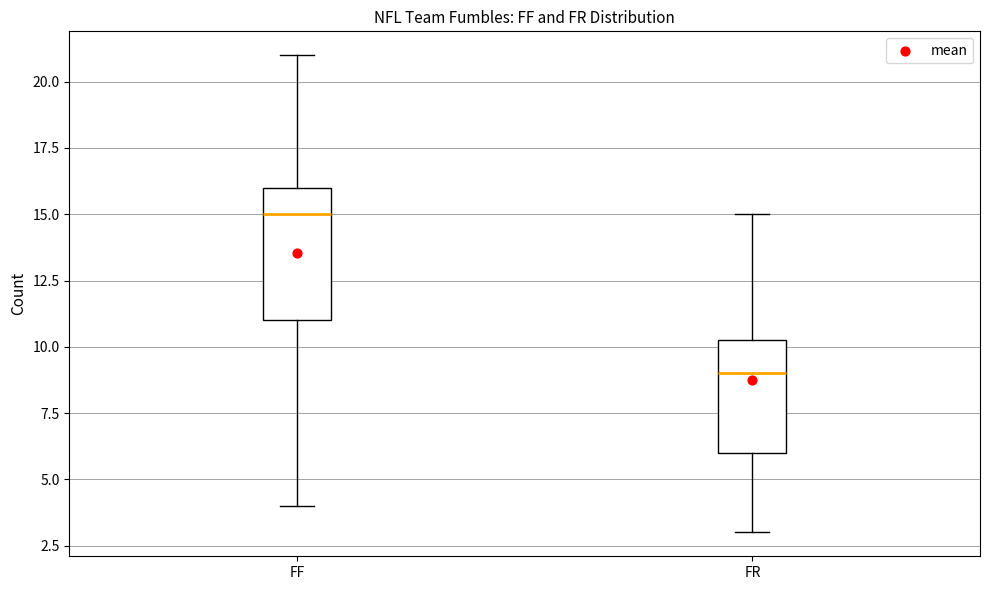

Reading left to right, read every box against the y-axis: the position of its median line, the range the box covers, and the ends of its whiskers. The values are not printed on the chart, so give them approximately, as read against the axis.

FF: median 15.0, box 11.0 to 16.0, whiskers 4.0 to 21.0
FR: median 9.0, box 6.0 to 10.5, whiskers 3.0 to 15.0